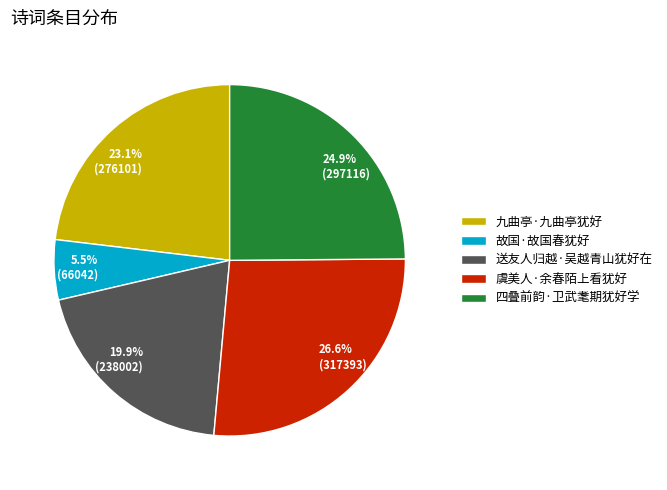

Which slice is the largest?

虞美人·余春陌上看犹好